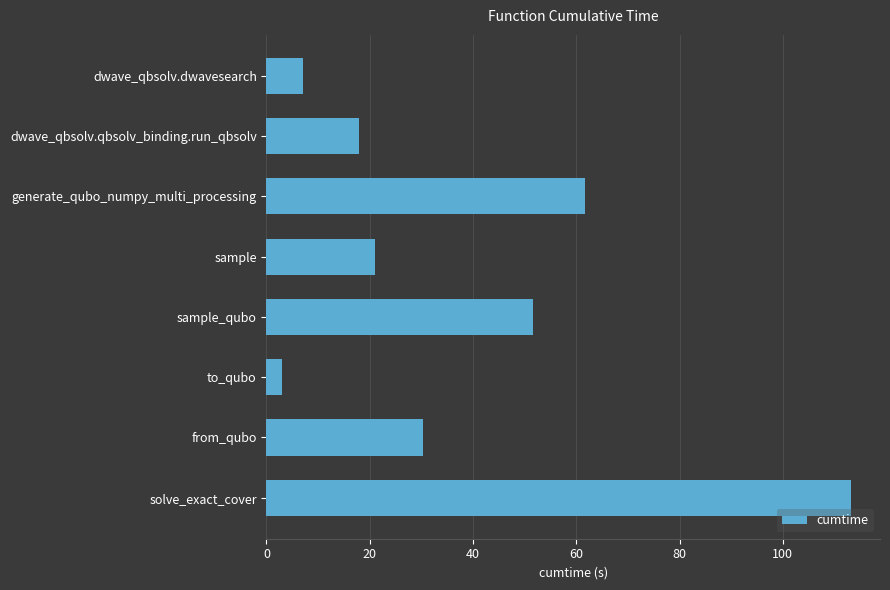

How many distinct data groups are displayed?

1